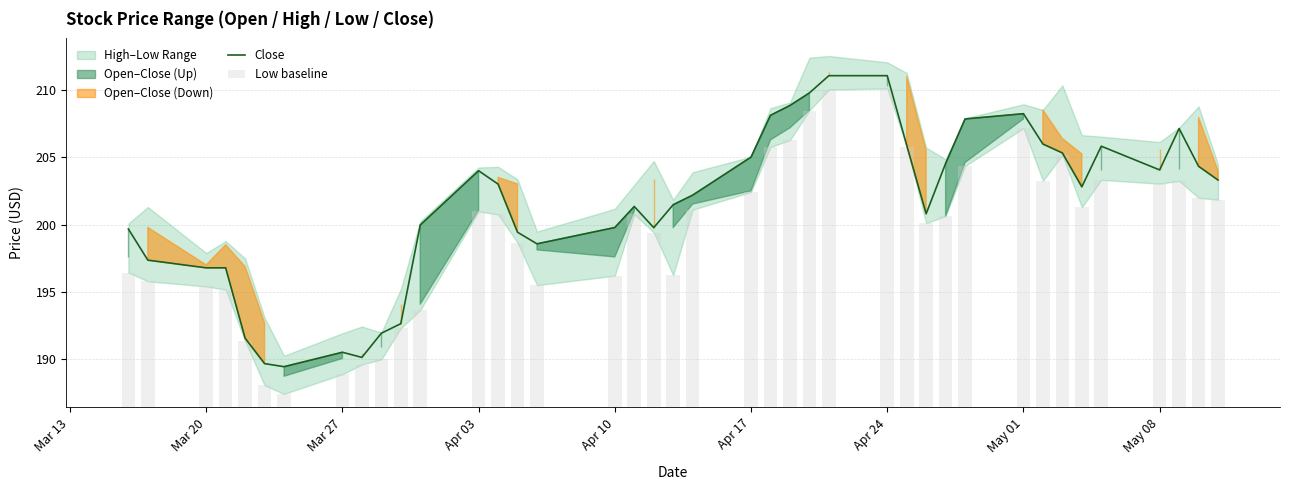

The Close series shows 204.0 at Apr 03. True or false?

True